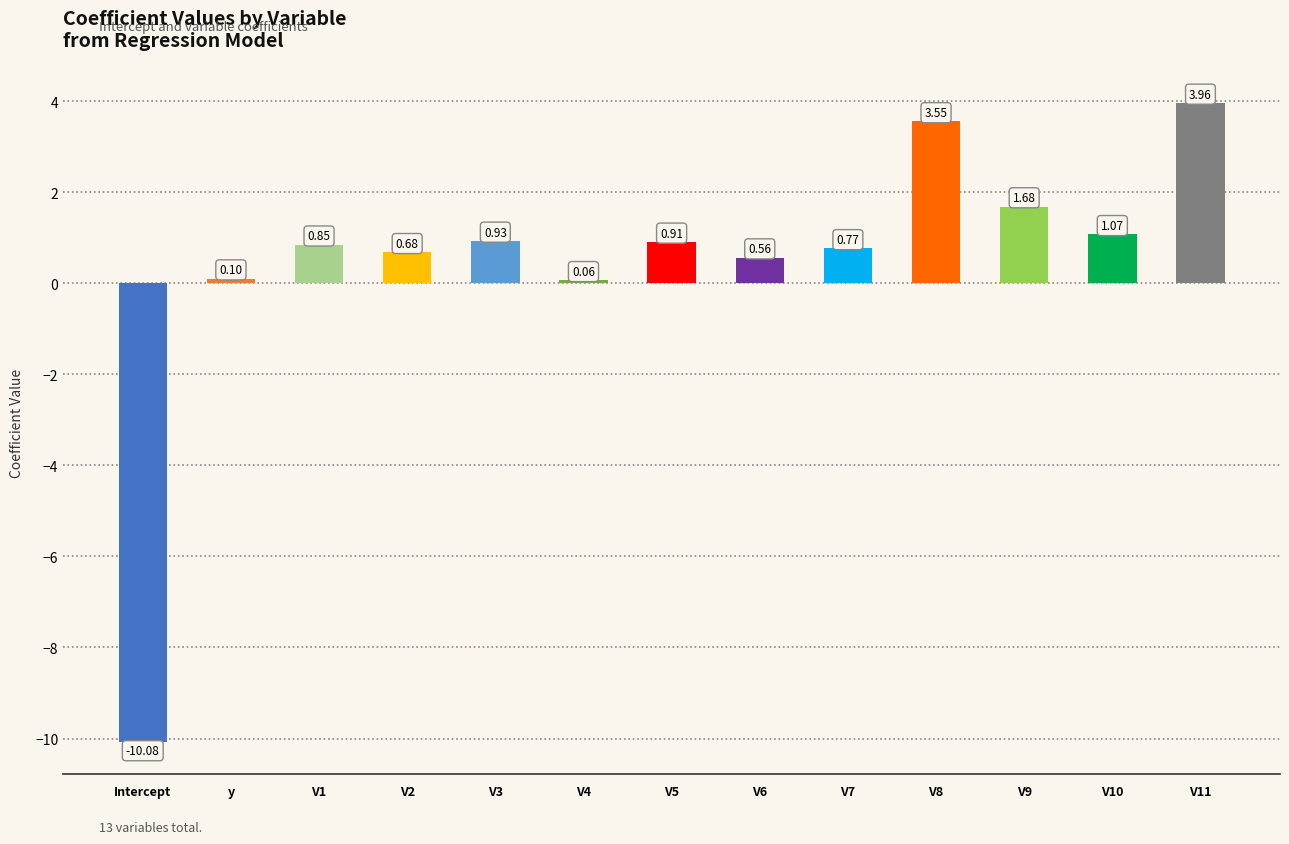

Rank the categories by value from lowest to highest.

Intercept, V4, y, V6, V2, V7, V1, V5, V3, V10, V9, V8, V11